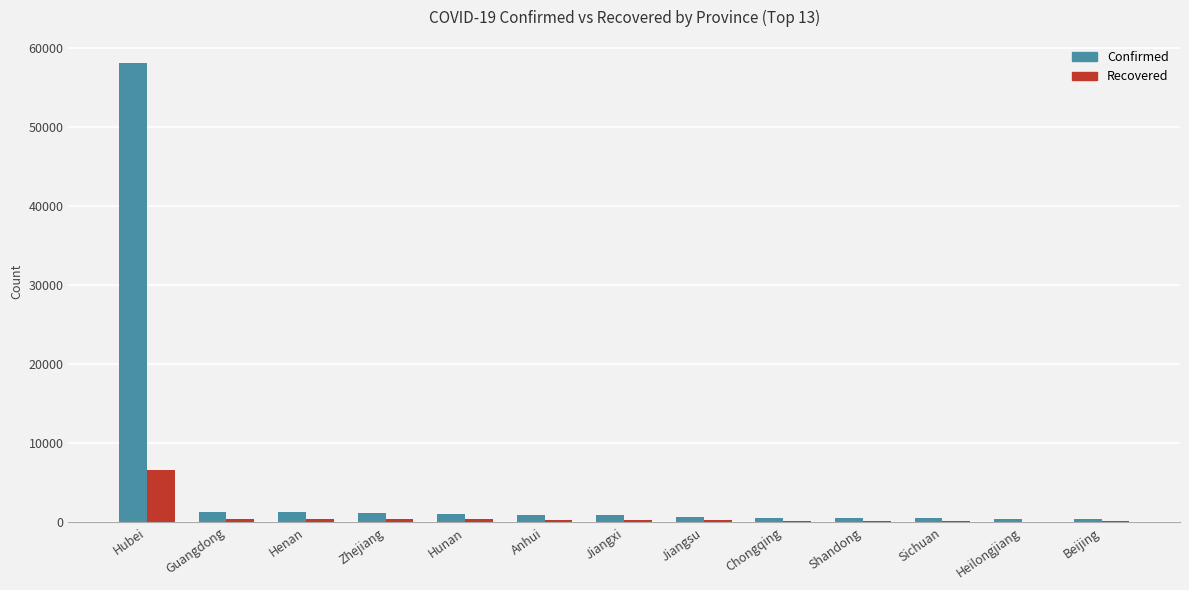

What is the maximum value shown in the chart?

58182